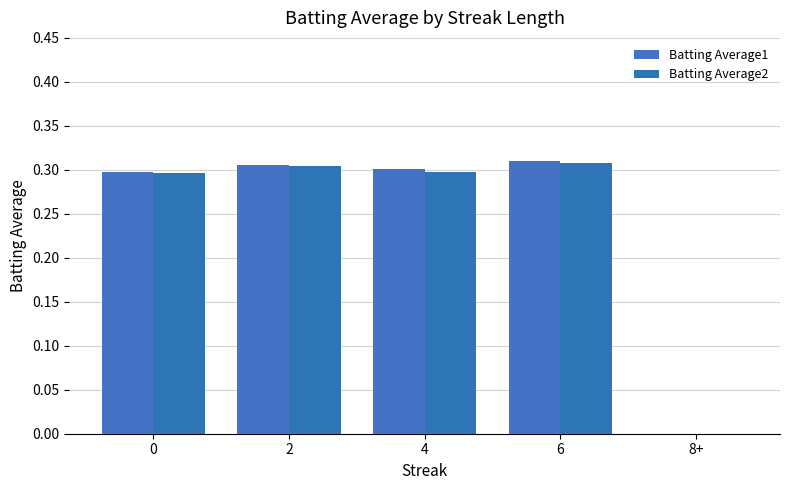

How many groups of bars are there?

5